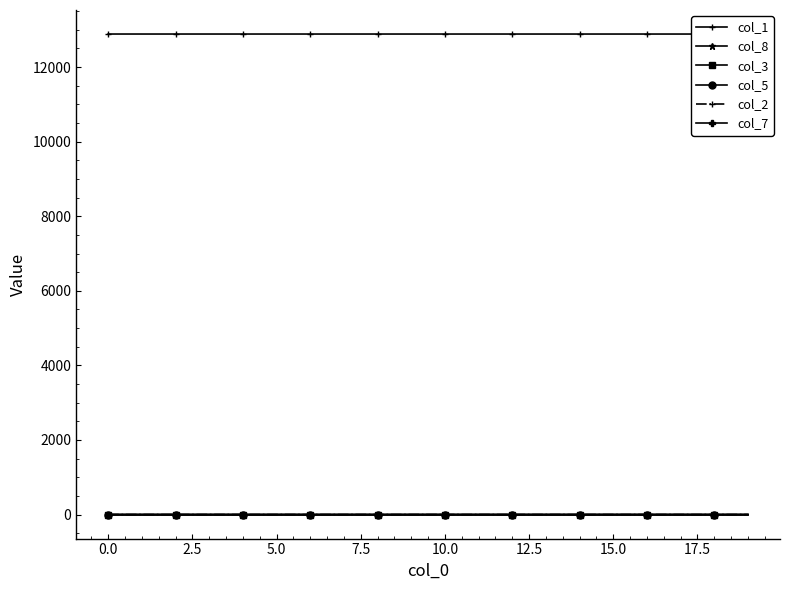

What is the greatest value displayed?

12888.0